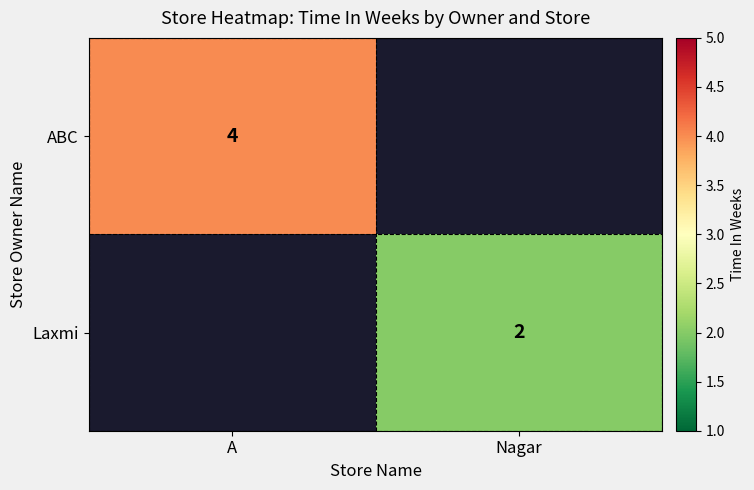

The Laxmi series shows 3.4 at Nagar. True or false?

False